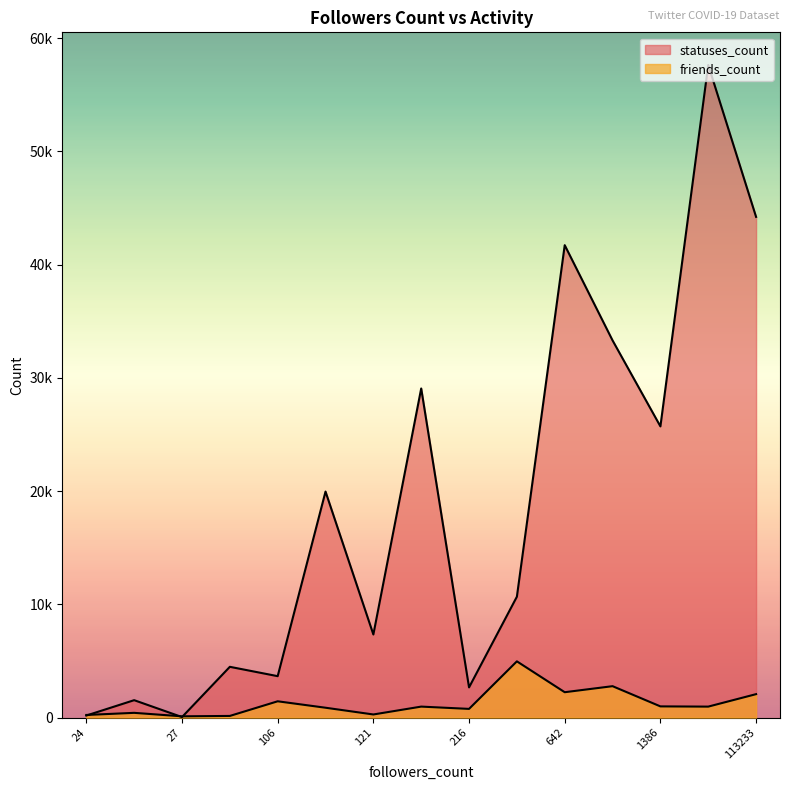

What is the minimum value for statuses_count?

45